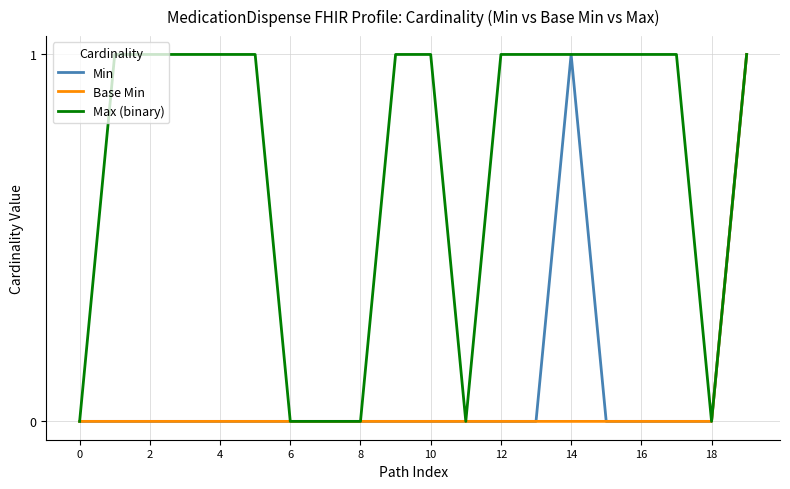

Which series has the largest total across all categories?

Max (binary)